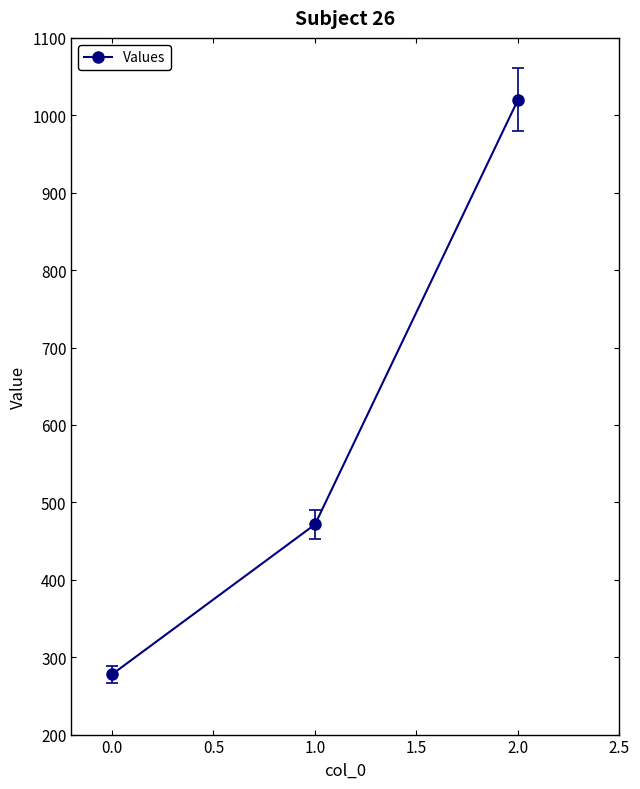

What is the difference between the maximum and minimum values?

742.2